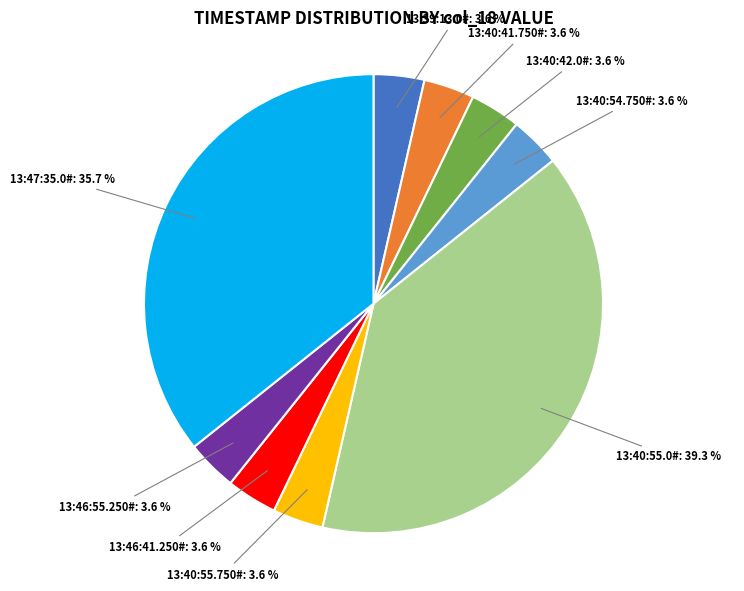

To the nearest percent, what portion does 13:47:35.0# represent?

36%